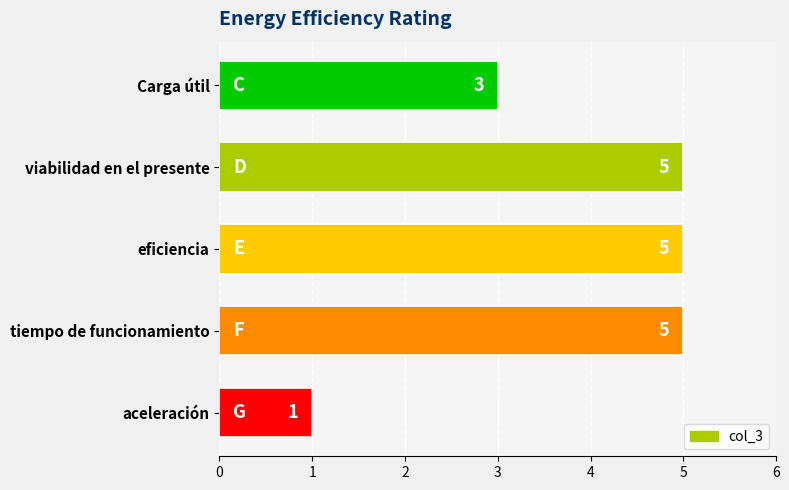

Which has a higher value, aceleración or tiempo de funcionamiento?

tiempo de funcionamiento